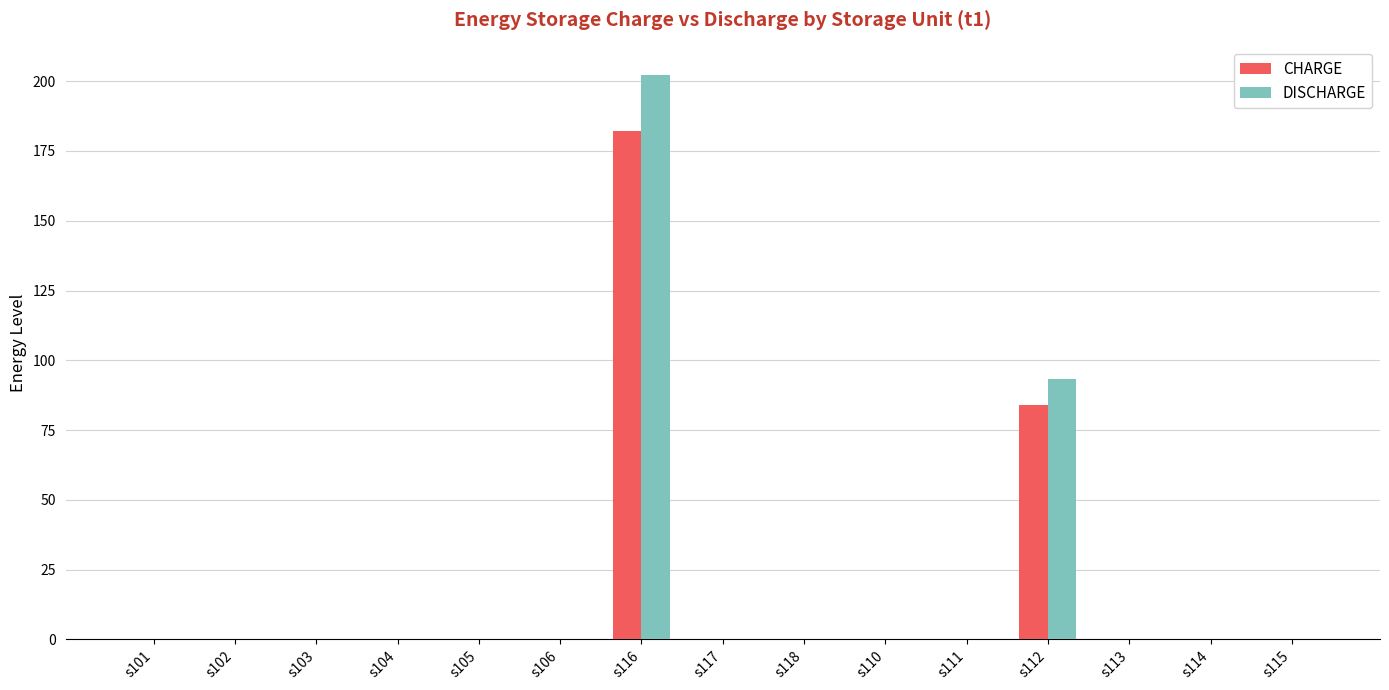

What is the sum of all CHARGE values?

266.0